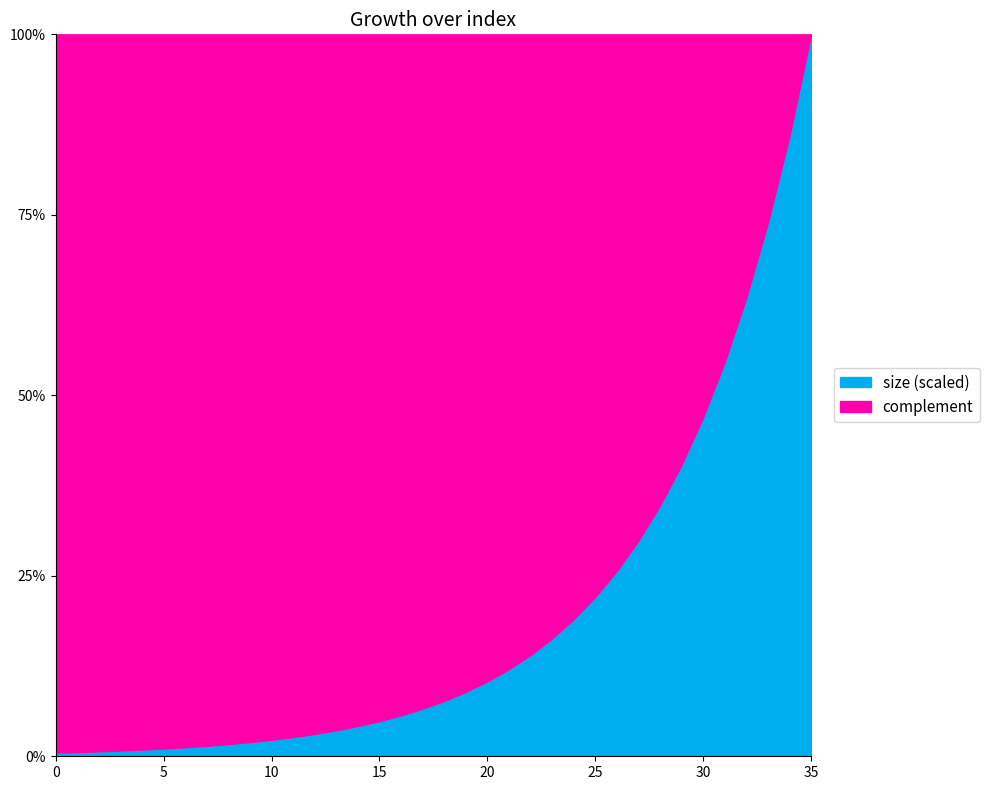

What is the value of the 27th point from the left?

178.5